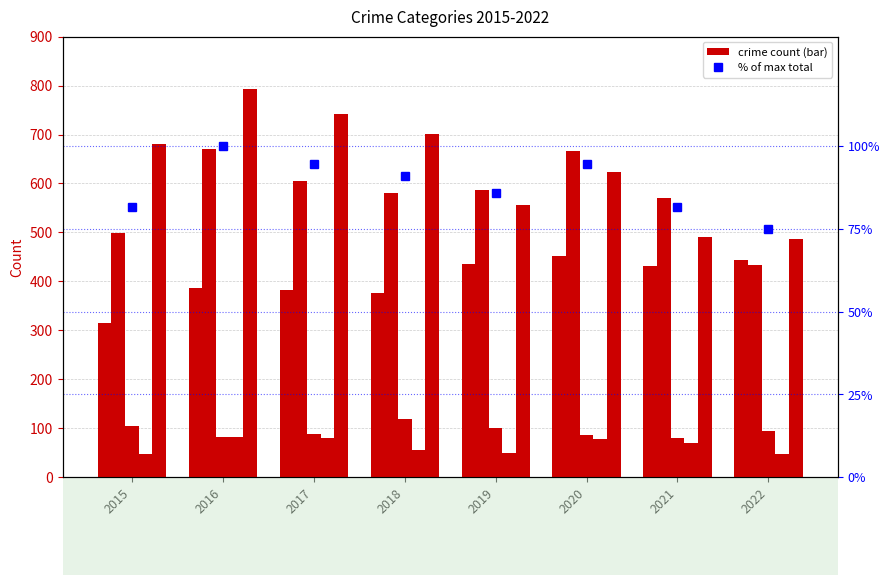

What is the sum of the Homicide values at 2020 and 2019?

128.0